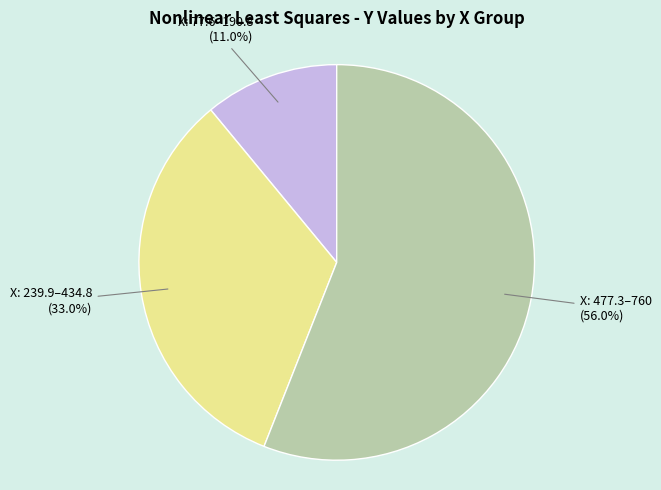

Which category has the biggest portion of the pie?

X: 477.3–760